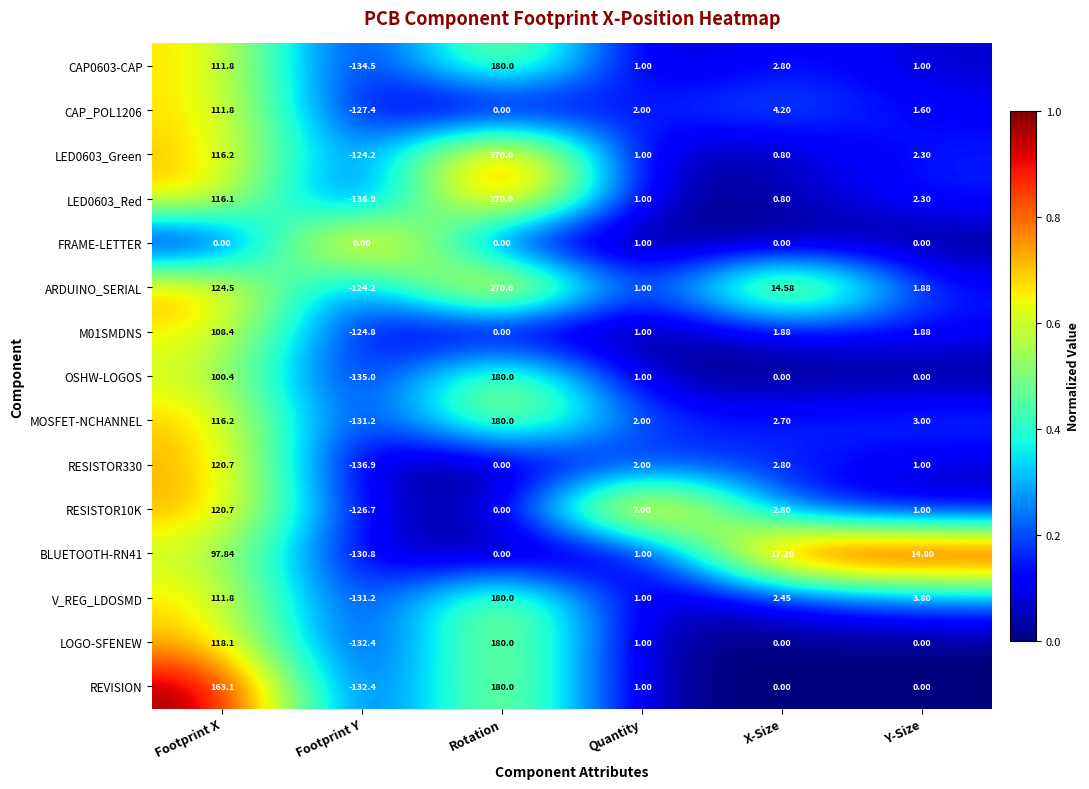

Where does the LOGO-SFENEW series first go above 1?

Footprint X